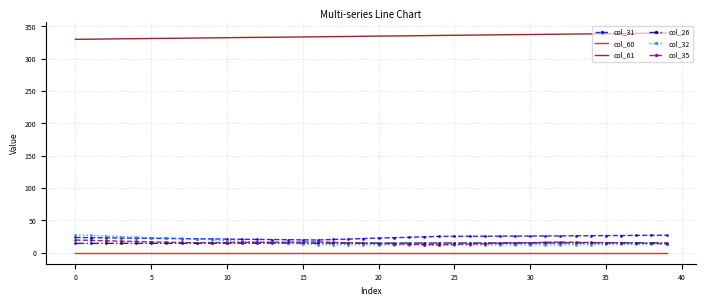

Which series has the largest total across all categories?

col_61